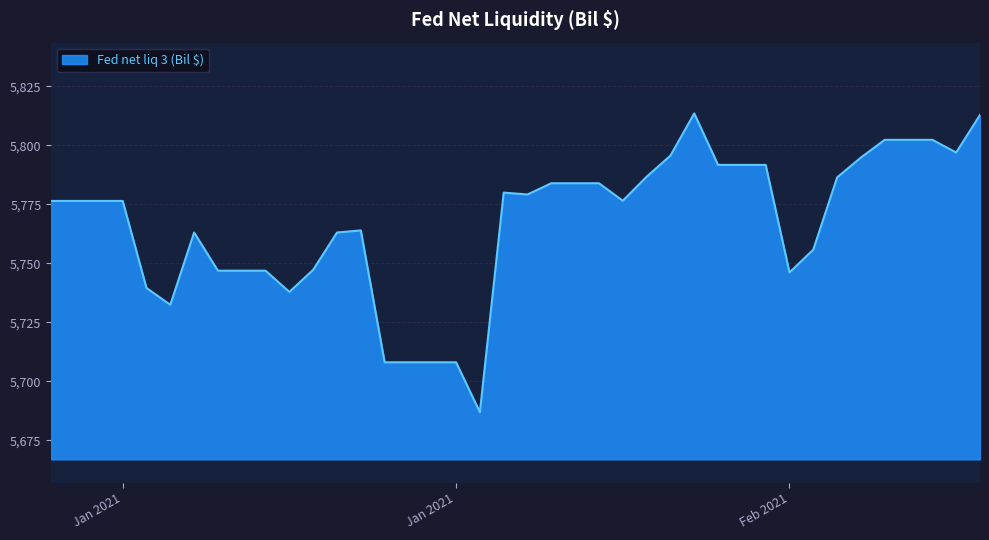

What is the maximum value shown in the chart?

5813.5